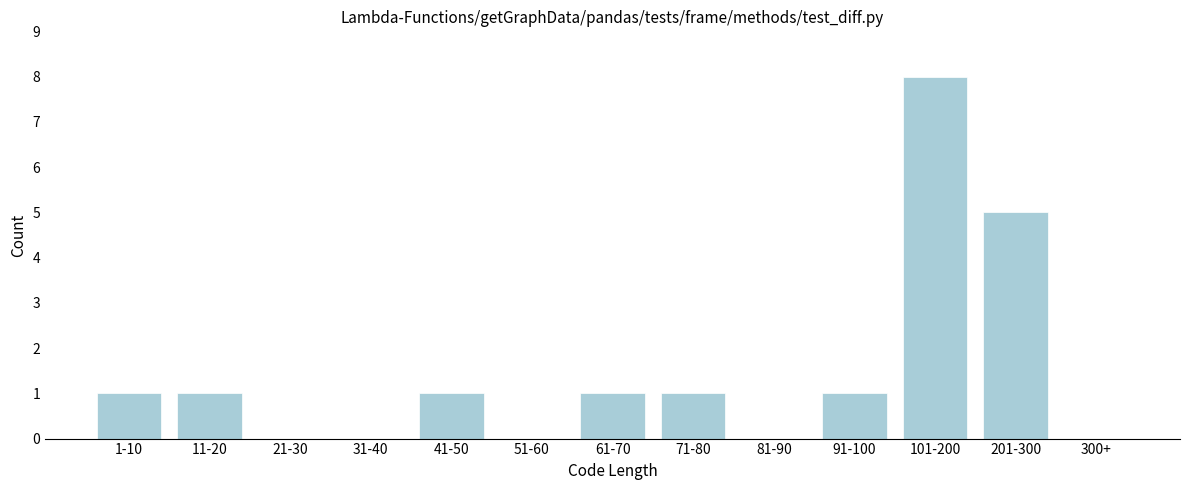

Reading right to left, extract all data points from this chart.

300+=0	201-300=5	101-200=8	91-100=1	81-90=0	71-80=1	61-70=1	51-60=0	41-50=1	31-40=0	21-30=0	11-20=1	1-10=1